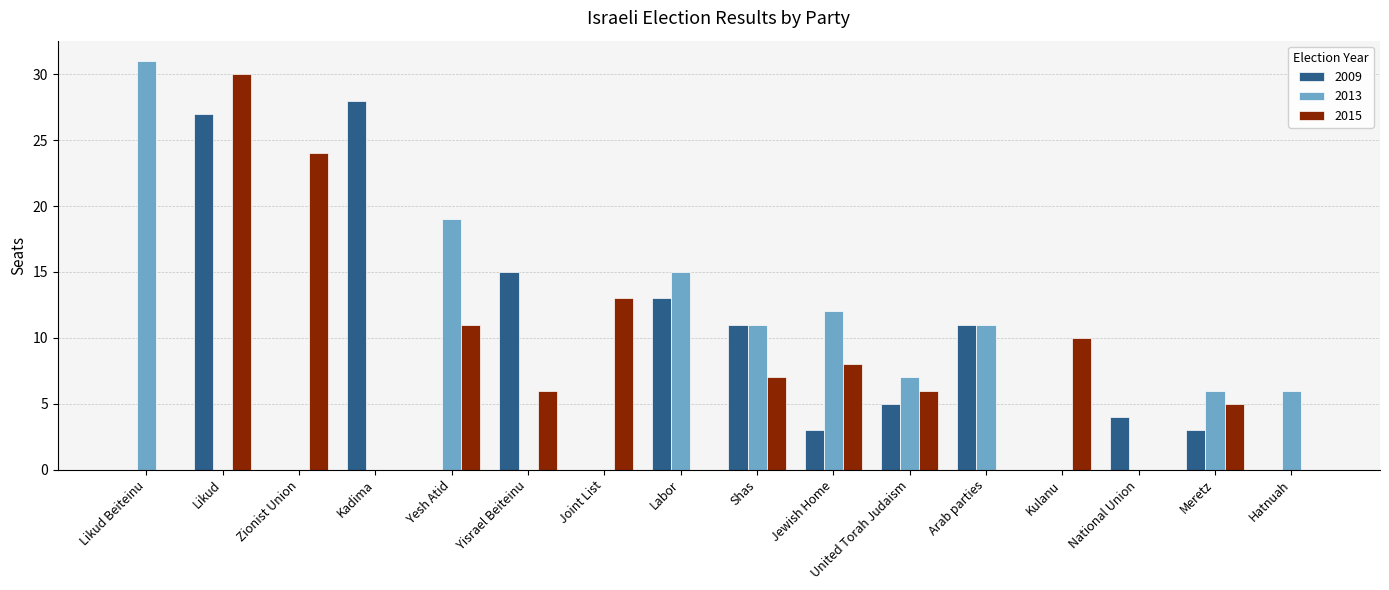

What is the average value of the 2013 series?

7